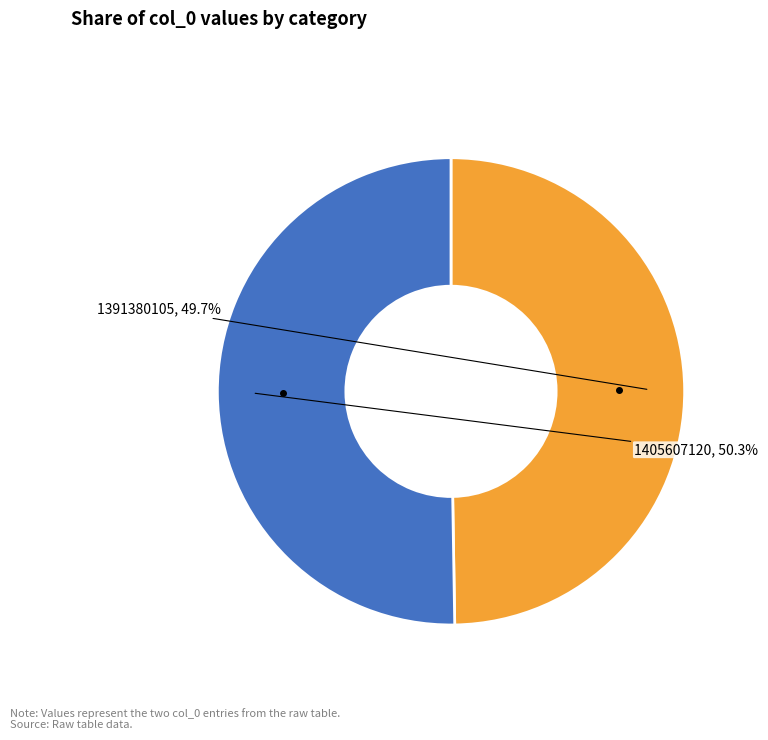

Count the number of slices in the pie.

2